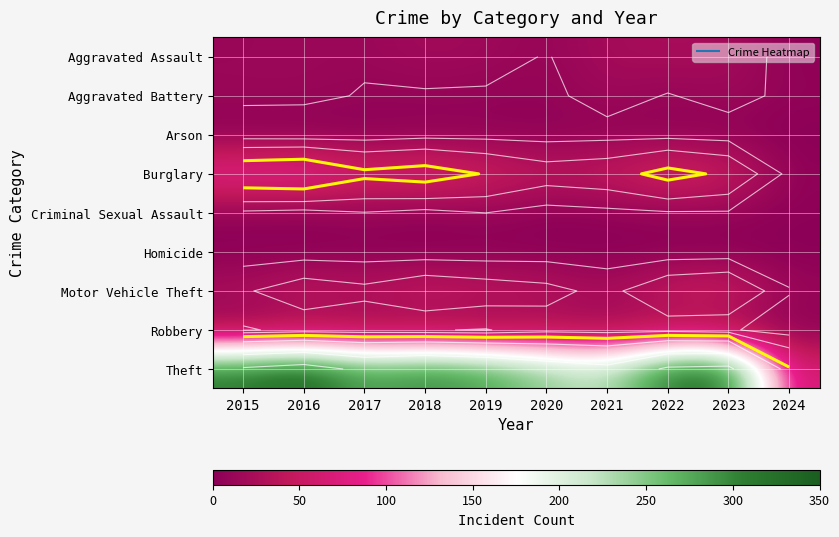

At how many categories does at least one series exceed 295?

5